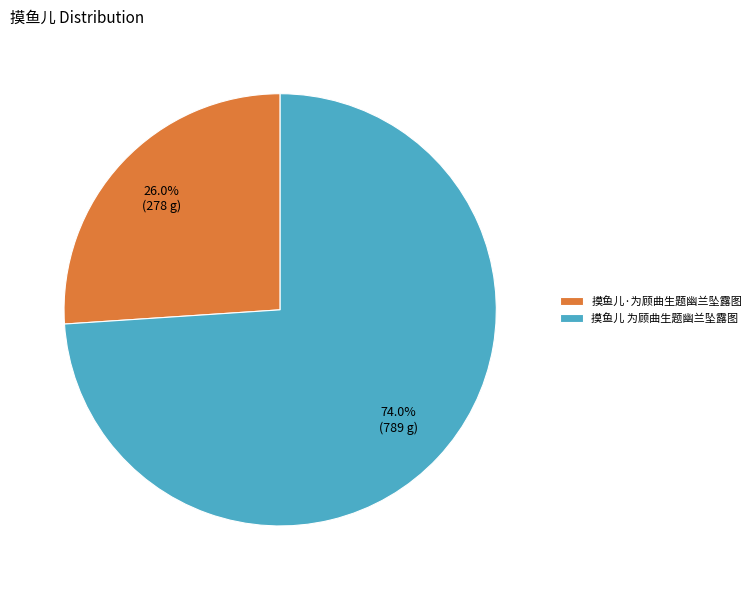

The 摸鱼儿 为顾曲生题幽兰坠露图 slice represents 80% of the pie. True or false?

False